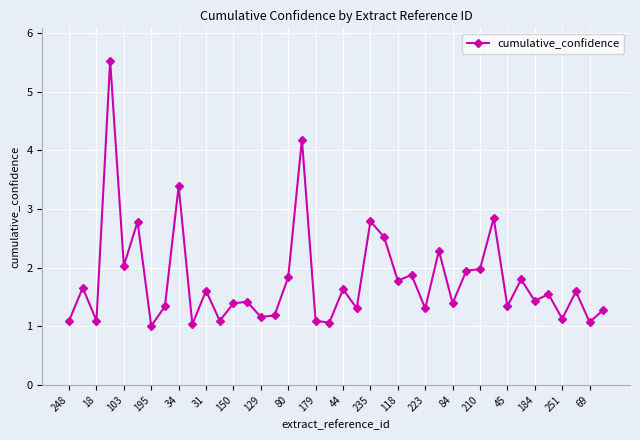

What is the maximum value shown in the chart?

5.5